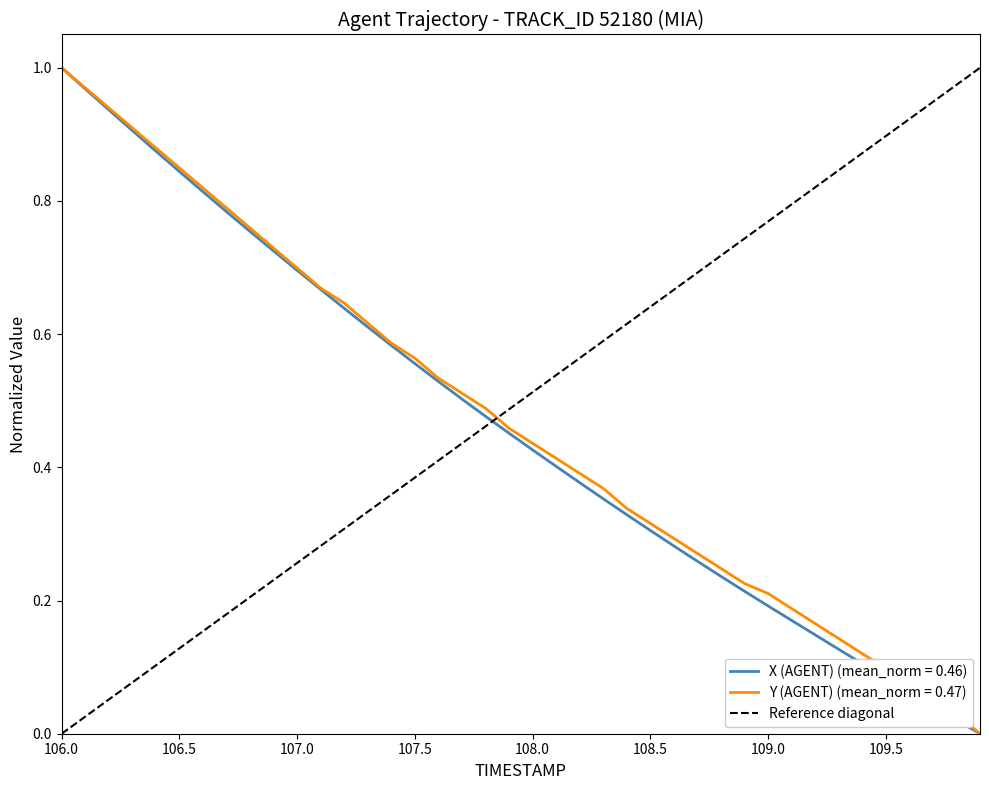

After their last crossing, which series has the higher values: Y (AGENT) (mean_norm = 0.47) or Reference diagonal?

Reference diagonal